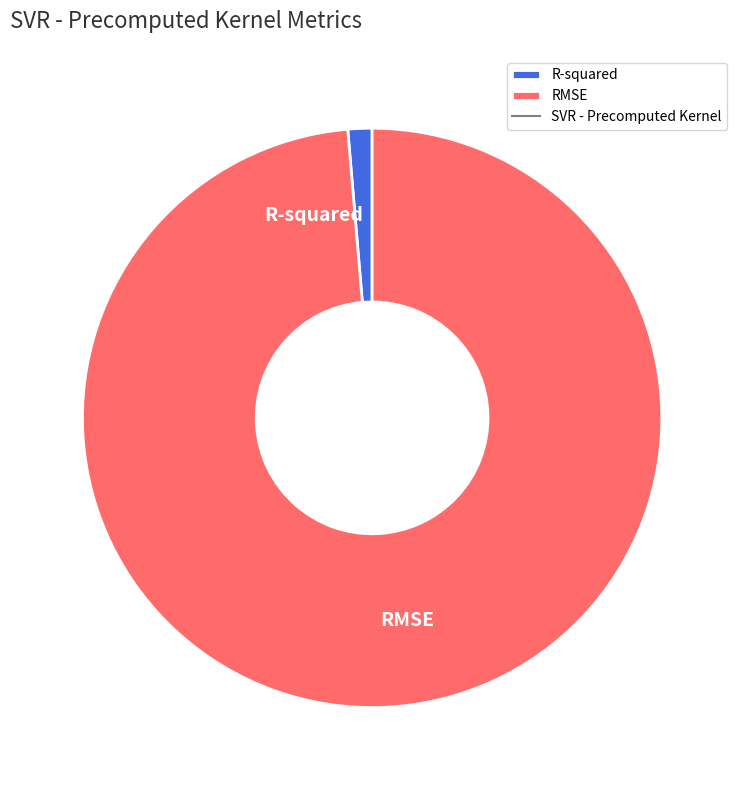

Which has a higher value, R-squared or RMSE?

RMSE